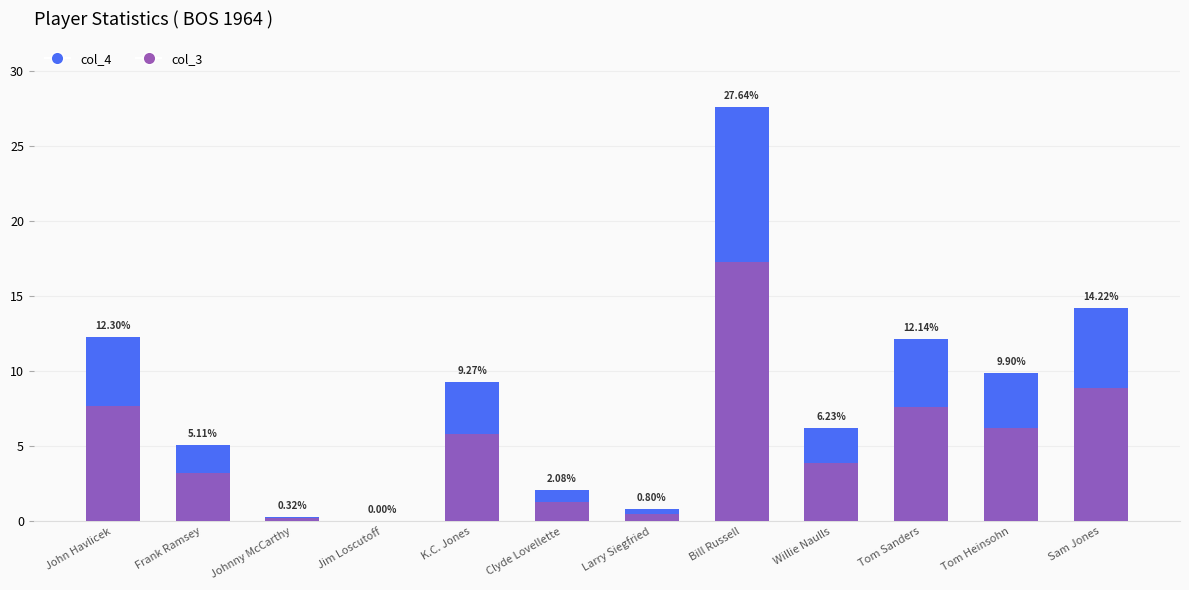

Which category has the lowest value across all series?

Jim Loscutoff